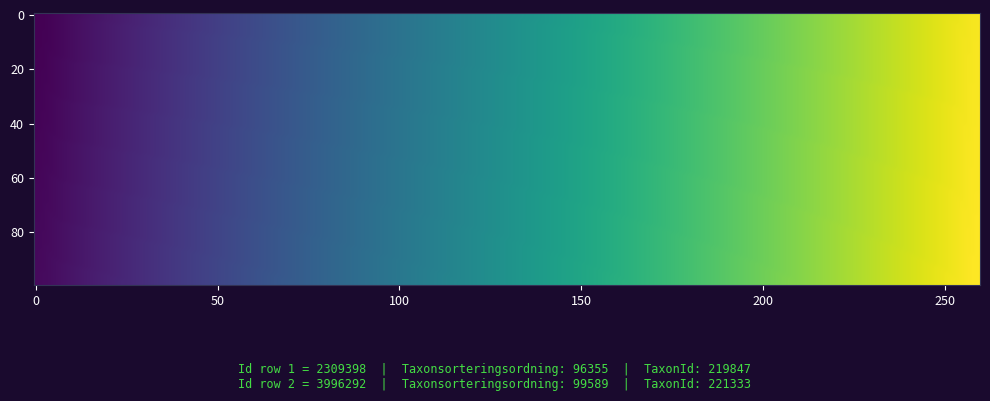

What is the difference between the maximum and minimum values in the 2309398 series?

123492